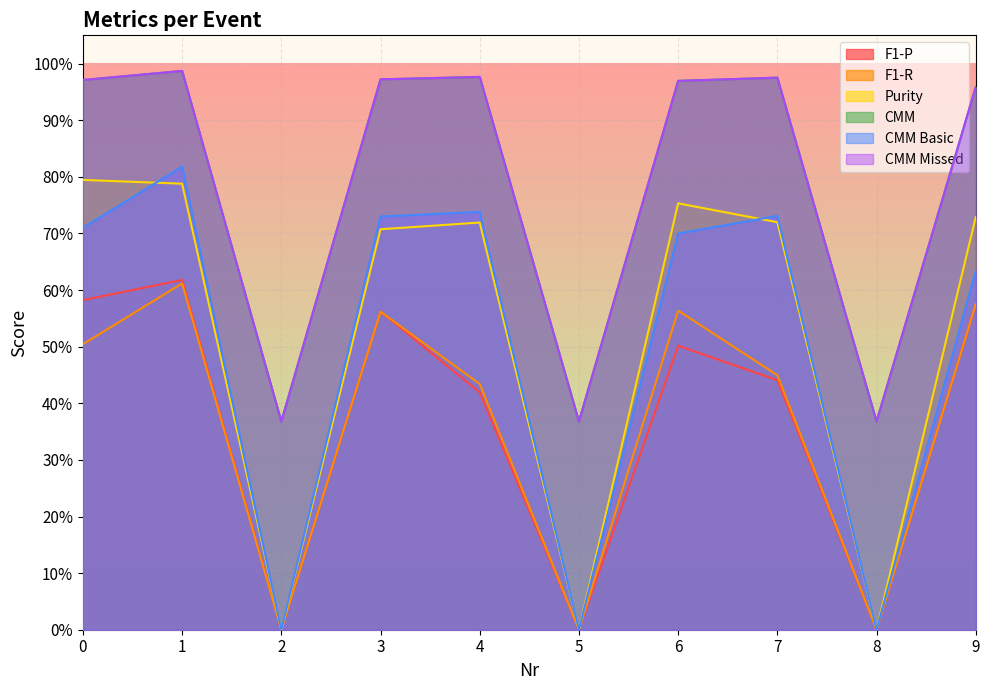

Rank the categories by Purity value from lowest to highest.

2, 5, 8, 3, 4, 7, 9, 6, 1, 0